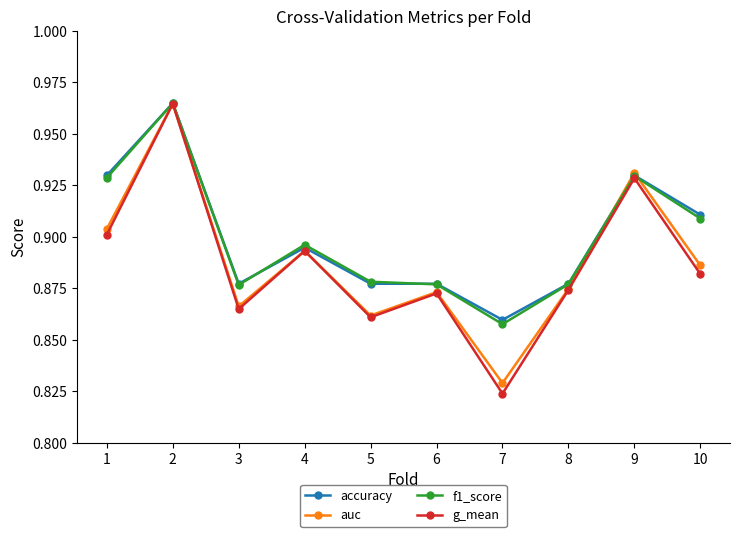

Does the chart have visible grid lines?

No